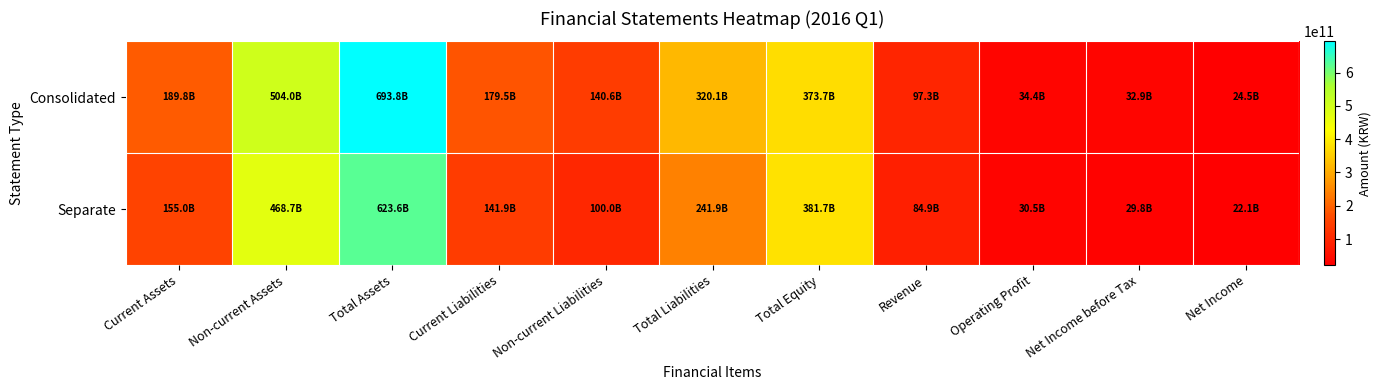

Between Total Equity and Revenue, which is larger?

Total Equity